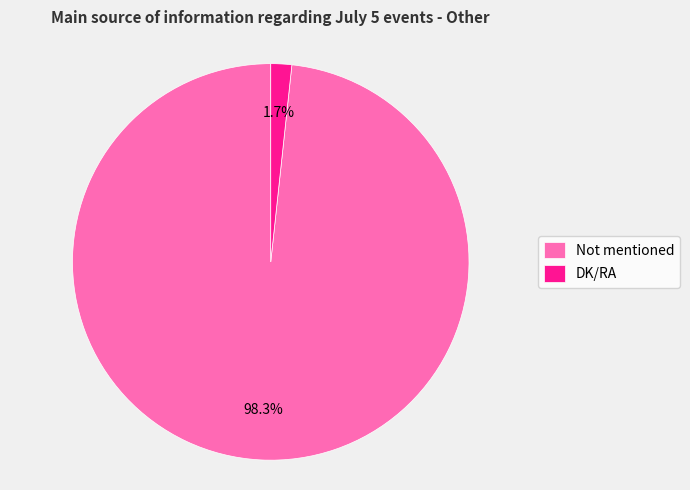

Which slice represents more than half of the pie?

Not mentioned